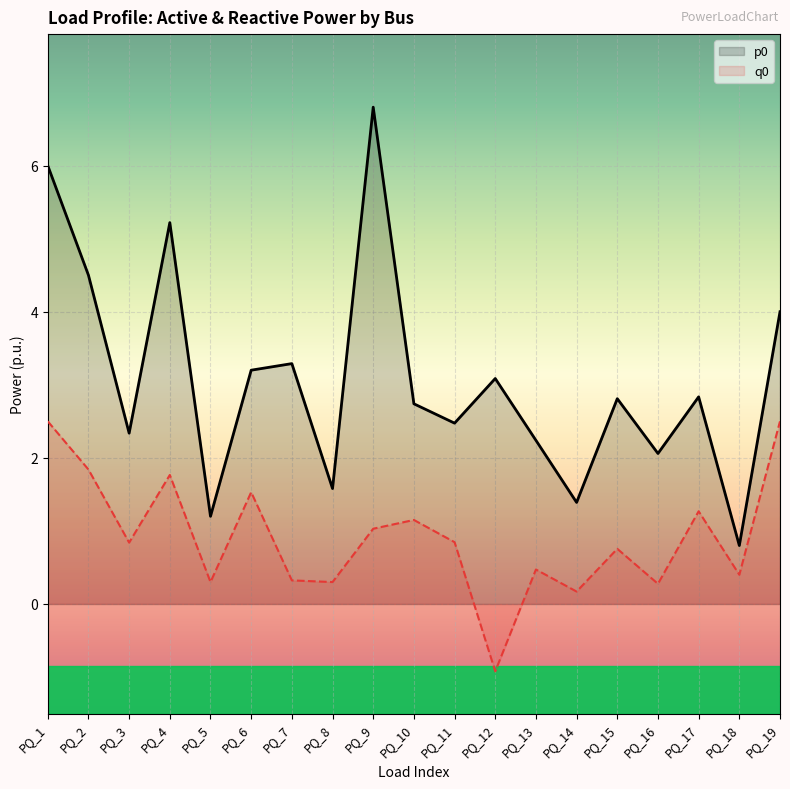

What is the spread (max minus min) of values at PQ_13?

1.8